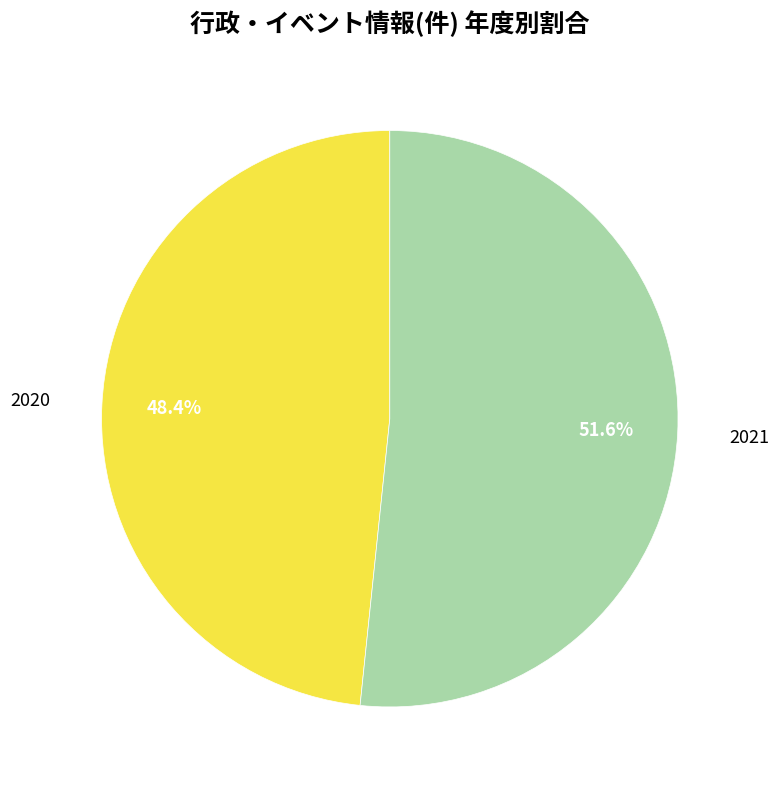

How many slices are in this pie chart?

2